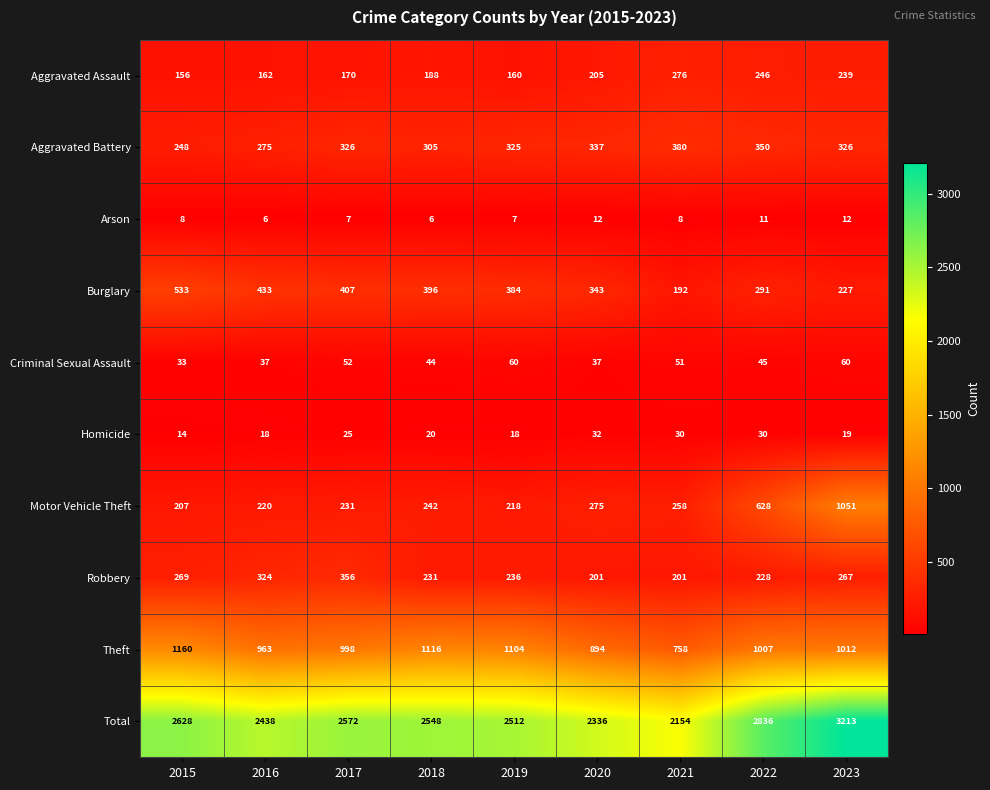

What is the lowest value of the Total series?

2154